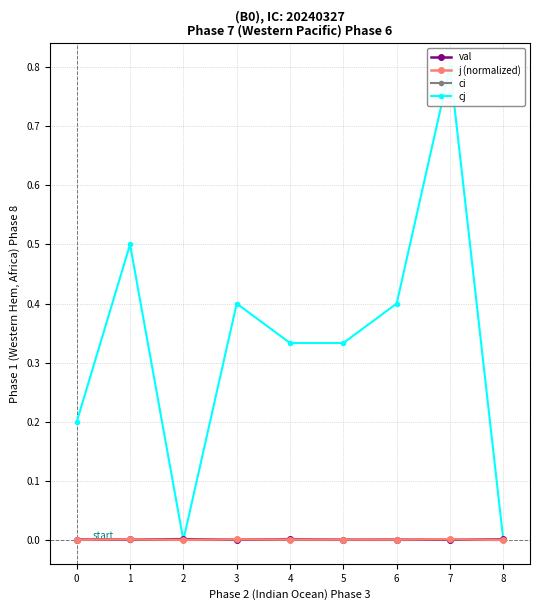

The j (normalized) series shows 0.0 at 8. True or false?

True